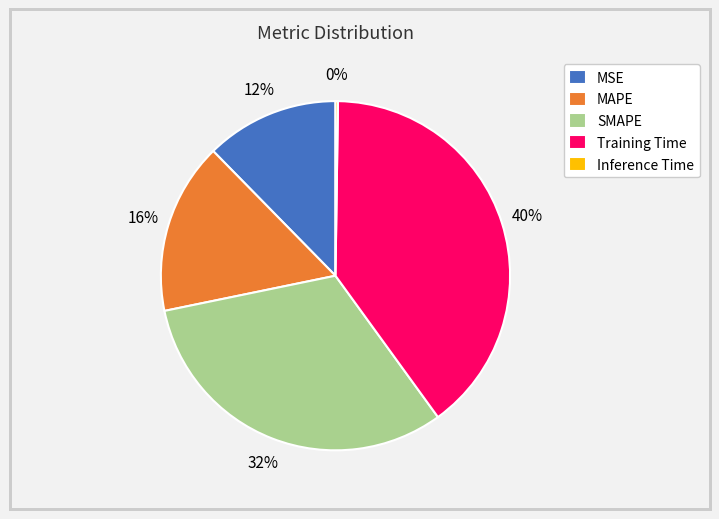

To the nearest percent, what is the difference between the largest and smallest slice percentages?

40%